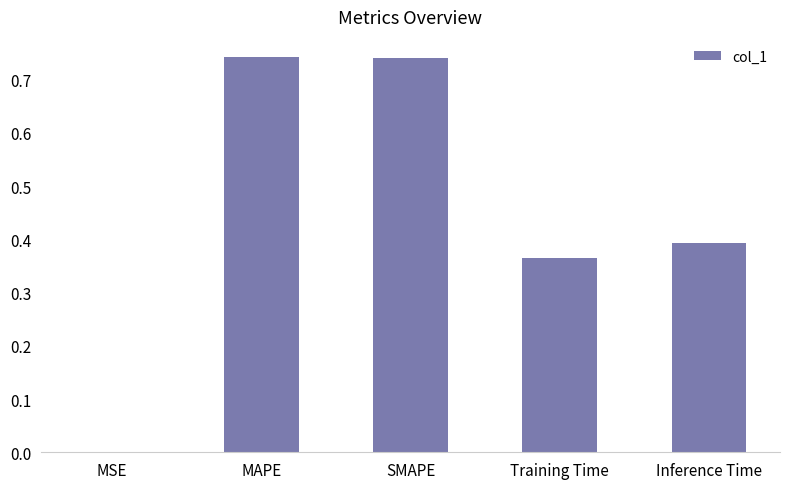

Between MAPE and MSE, which is larger?

MAPE